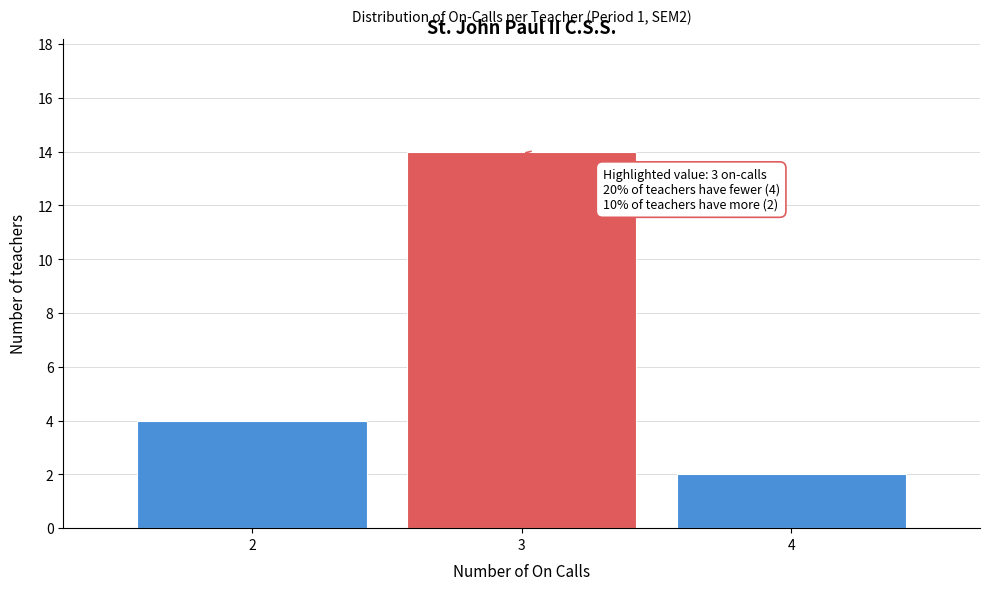

Reading left to right, extract all data points from this chart.

4	14	2